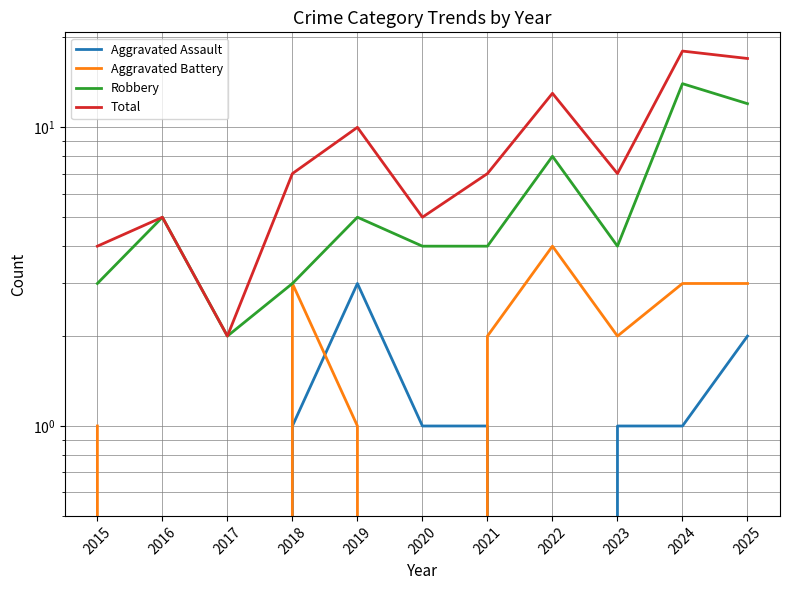

What is the spread (max minus min) of values at 2023?

6